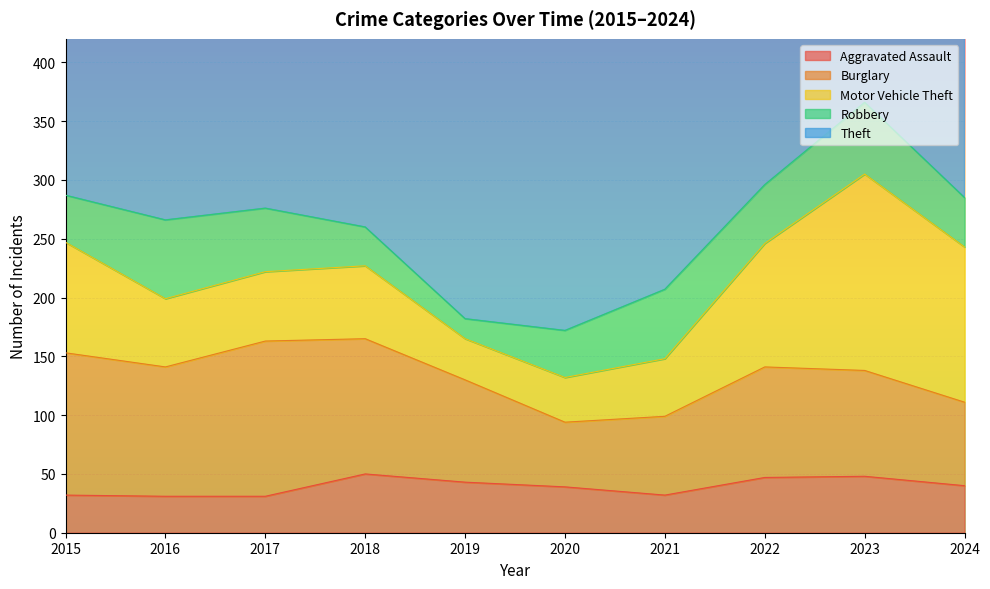

Reading left to right, what are all the values shown in this chart?

Aggravated Assault: 32	31	31	50	43	39	32	47	48	40
Burglary: 121	110	132	115	87	55	67	94	90	71
Motor Vehicle Theft: 94	58	59	62	35	38	49	105	167	132
Robbery: 40	67	54	33	17	40	59	50	61	42
Theft: 365	386	366	303	319	266	222	366	317	348